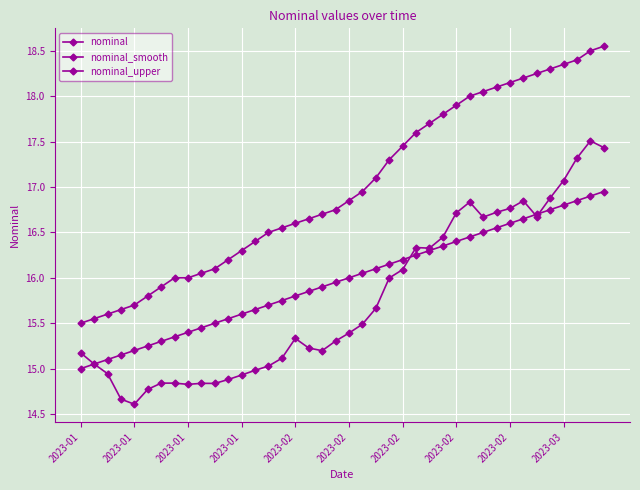

Where does the nominal_smooth series first go above 16?

21